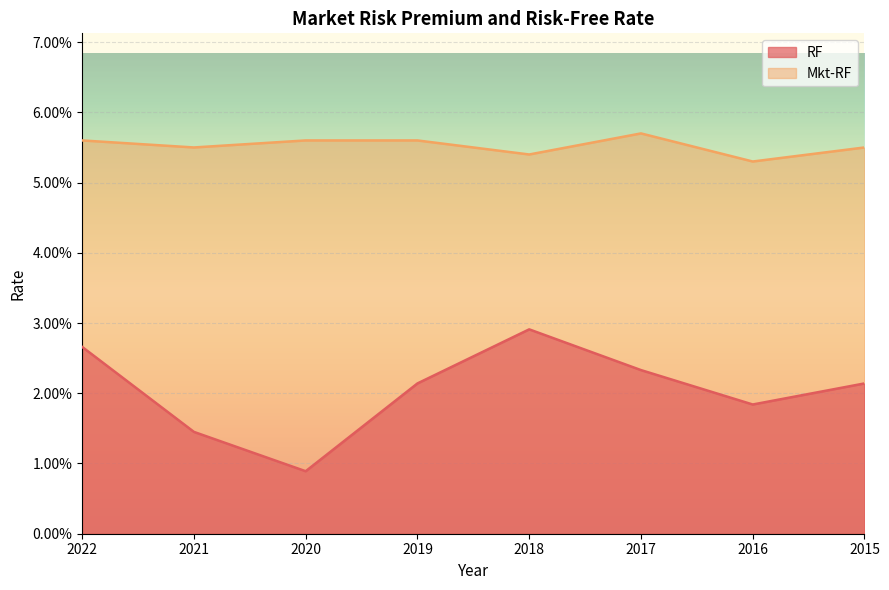

In RF, how many points are lower than both neighbors (excluding endpoints)?

2